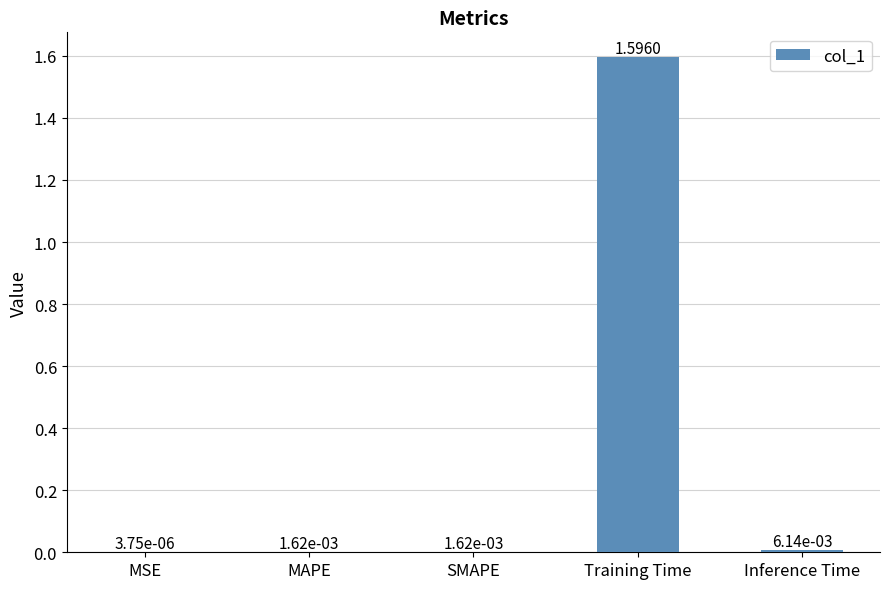

What is the change in value from MSE to Training Time?

+1.6